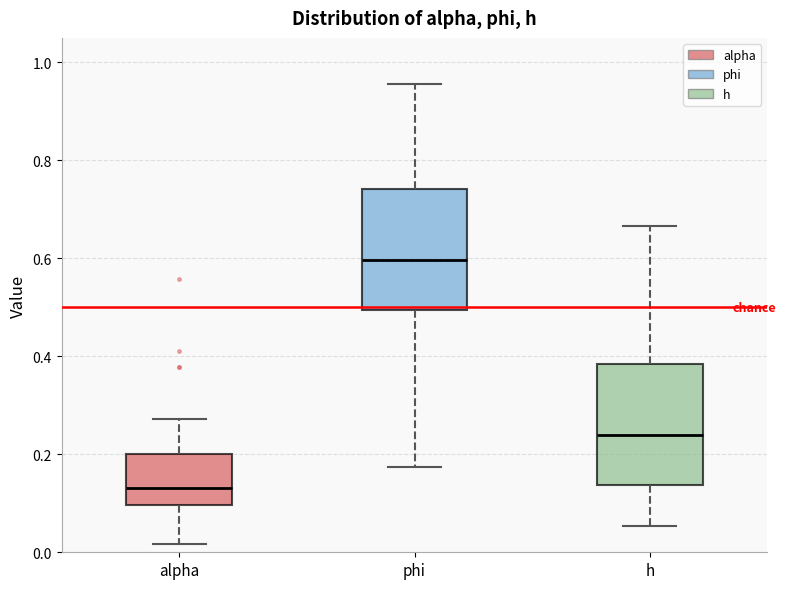

Reading left to right, transcribe this box plot: for each box, give where its median line is, the range the box spans, and where its two whiskers end, as read against the y-axis. The values are not printed on the chart, so give them approximately, as read against the axis.

alpha: median 0.14, box 0.10 to 0.20, whiskers 0.02 to 0.28
phi: median 0.60, box 0.50 to 0.74, whiskers 0.18 to 0.96
h: median 0.24, box 0.14 to 0.38, whiskers 0.06 to 0.66